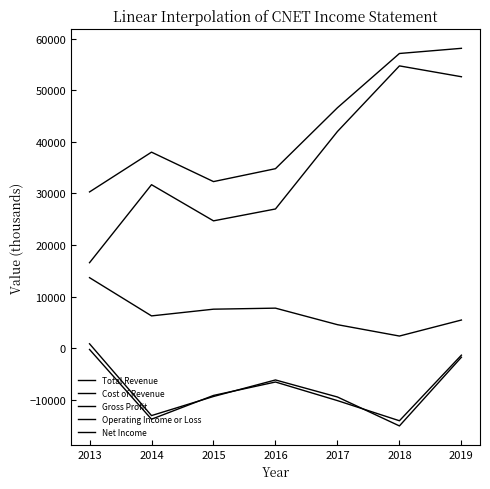

How many lines are shown in the chart?

5